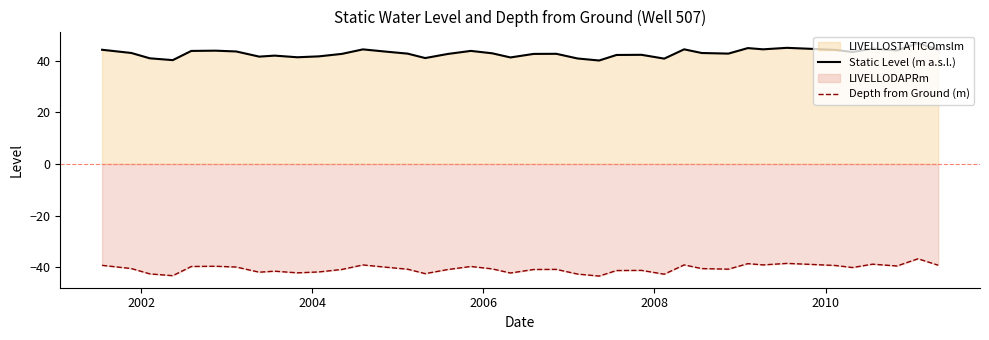

List the series in order of their overall mean, highest first.

Static Level (m a.s.l.), Depth from Ground (m)